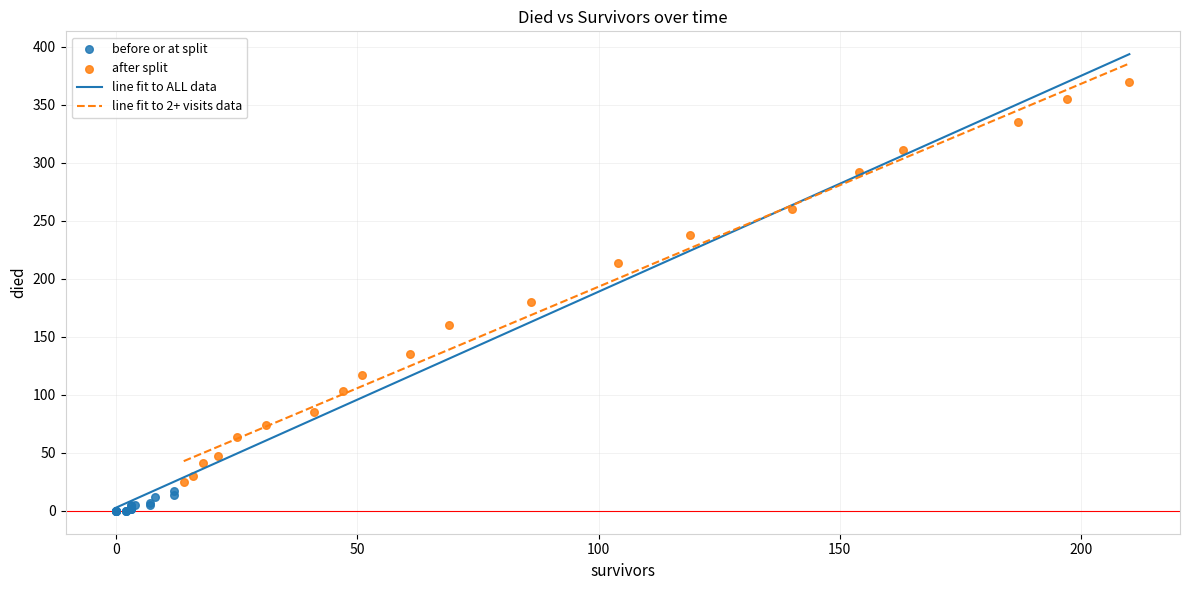

Which series has the largest Y range (max minus min)?

after split